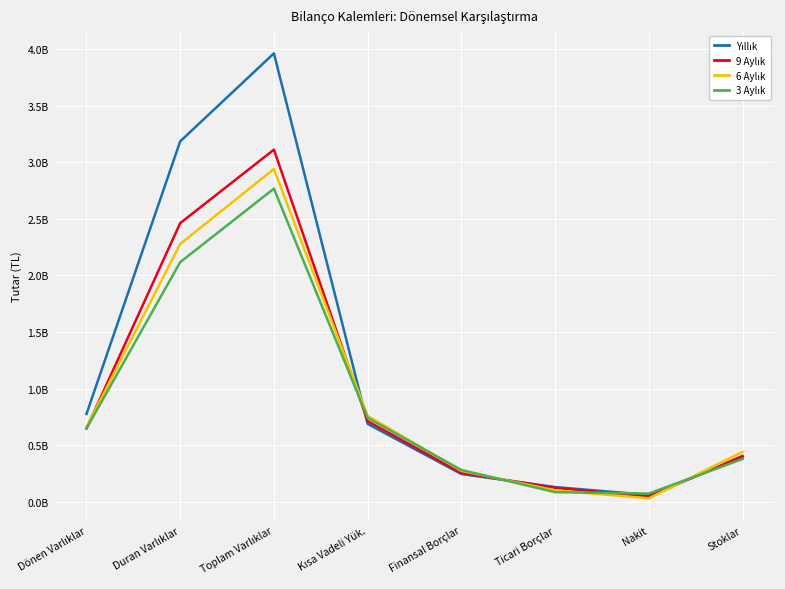

Which series has the widest spread of values?

Yıllık